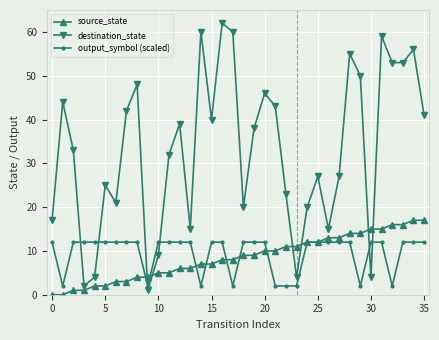

Which series ends up on top after the final intersection of output_symbol (scaled) and destination_state?

destination_state